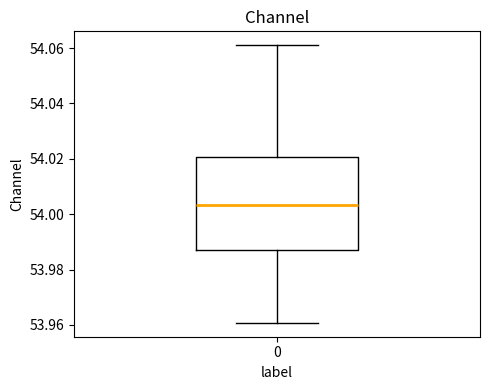

Read this box plot against the y-axis: the position of the median line, the range covered by the box, and the ends of both whiskers. The values are not printed on the chart, so give them approximately, as read against the axis.

median 54.004, box 53.988 to 54.020, whiskers 53.960 to 54.062